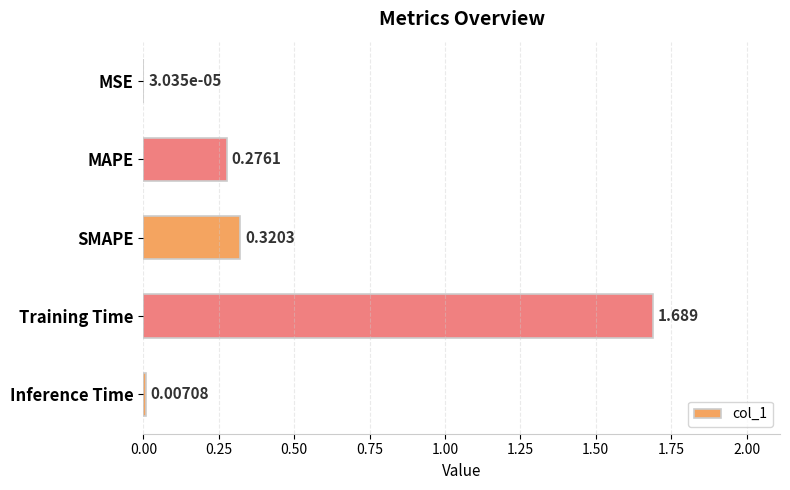

Between MAPE and MSE, which is larger?

MAPE